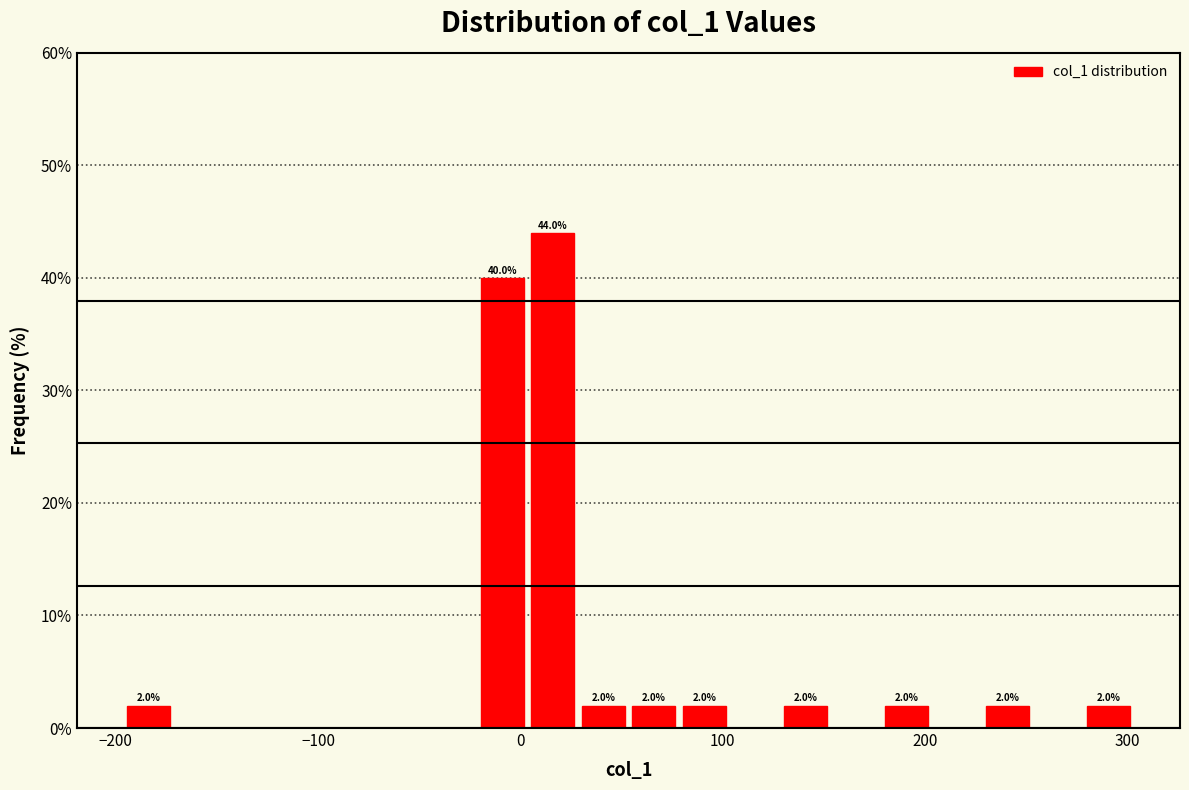

Read against the x-axis, roughly where is the centre of the tallest bar?

20